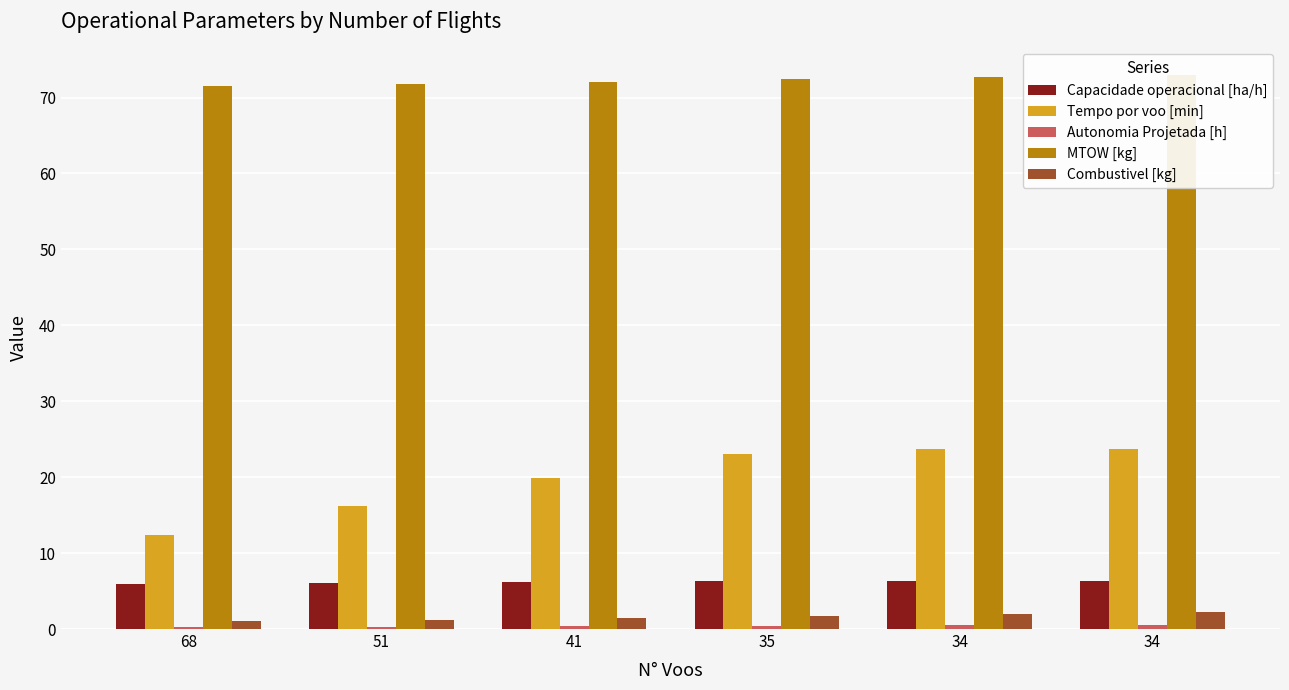

At which category is the sum across all series the highest?

34